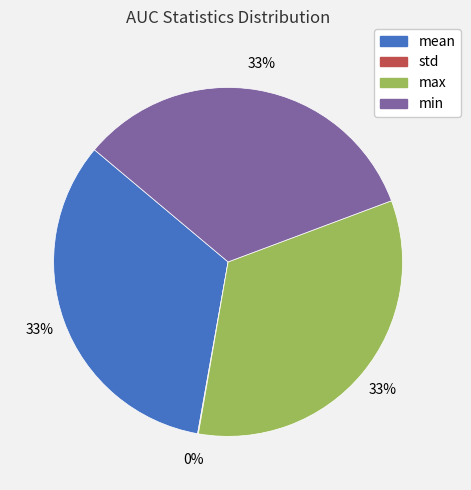

To the nearest percent, what is the average slice percentage?

25%